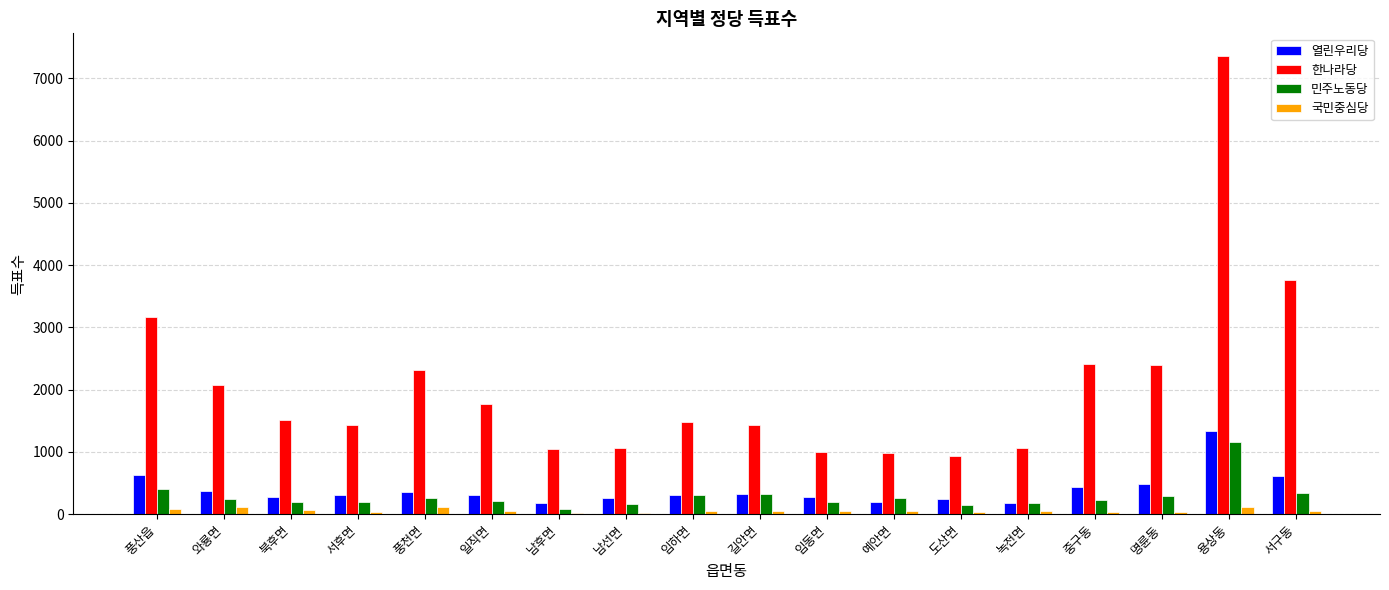

Count the number of data series in this chart.

4